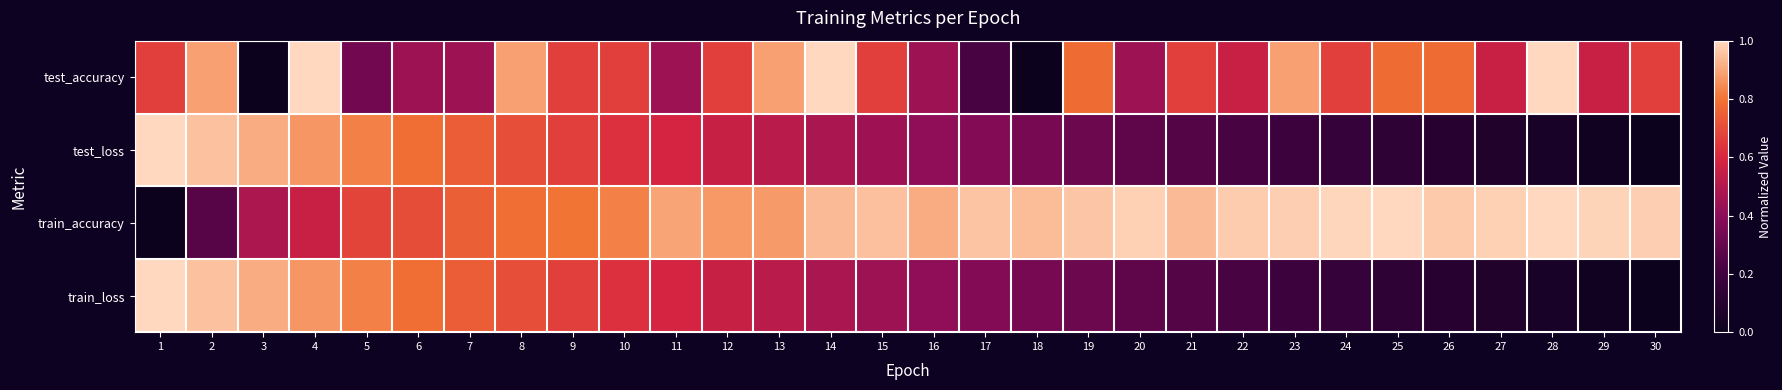

Rank the series at 19 from highest to lowest value.

train_accuracy, test_accuracy, test_loss, train_loss